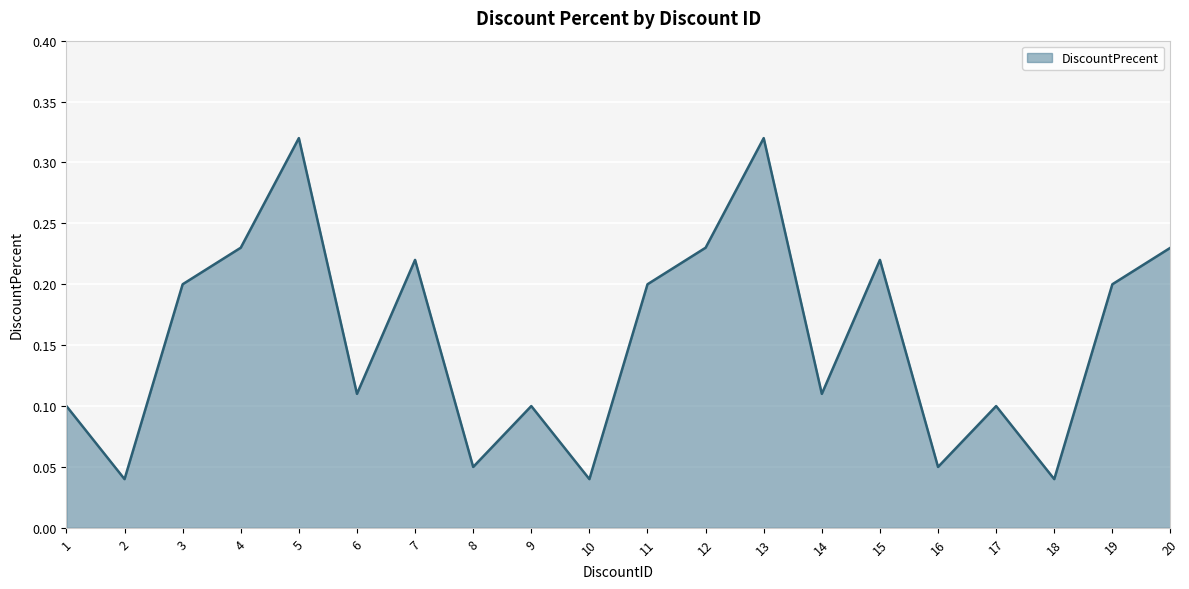

The value at 6 is 0.1. True or false?

True